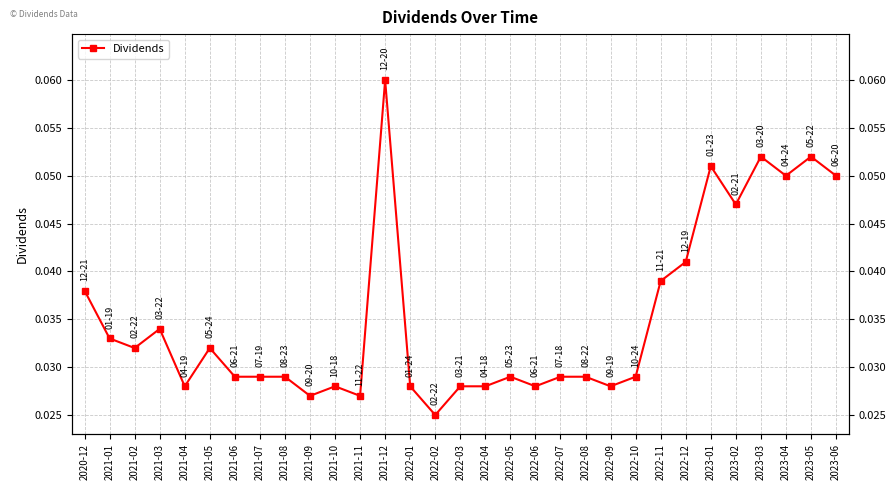

Where is the first local minimum?

2021-02